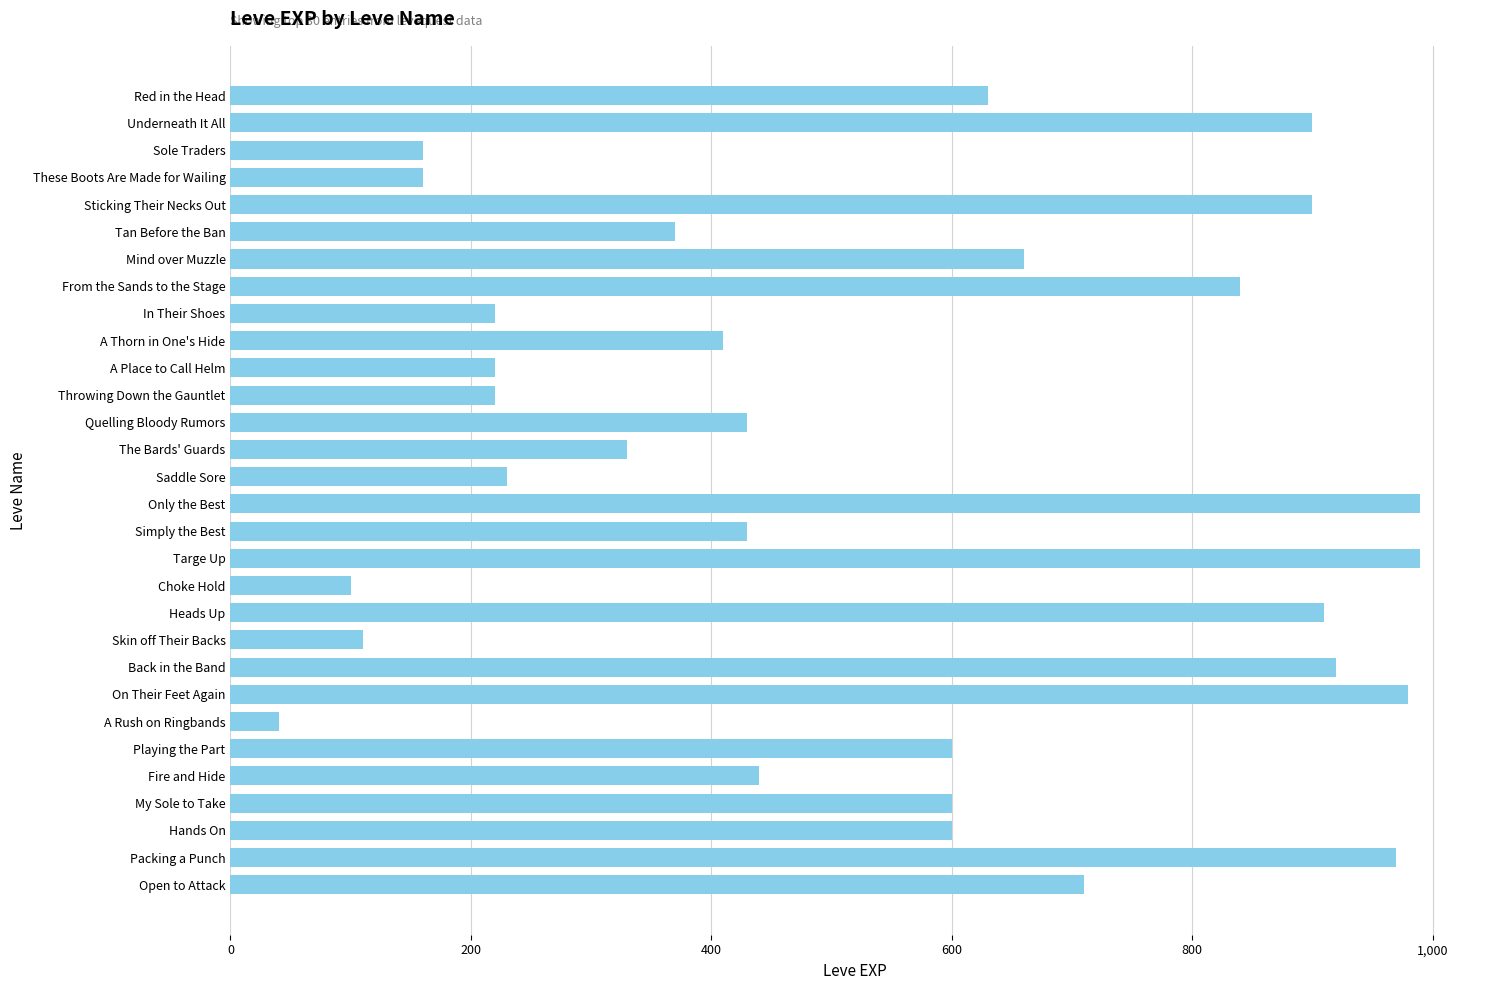

What is the greatest value displayed?

990